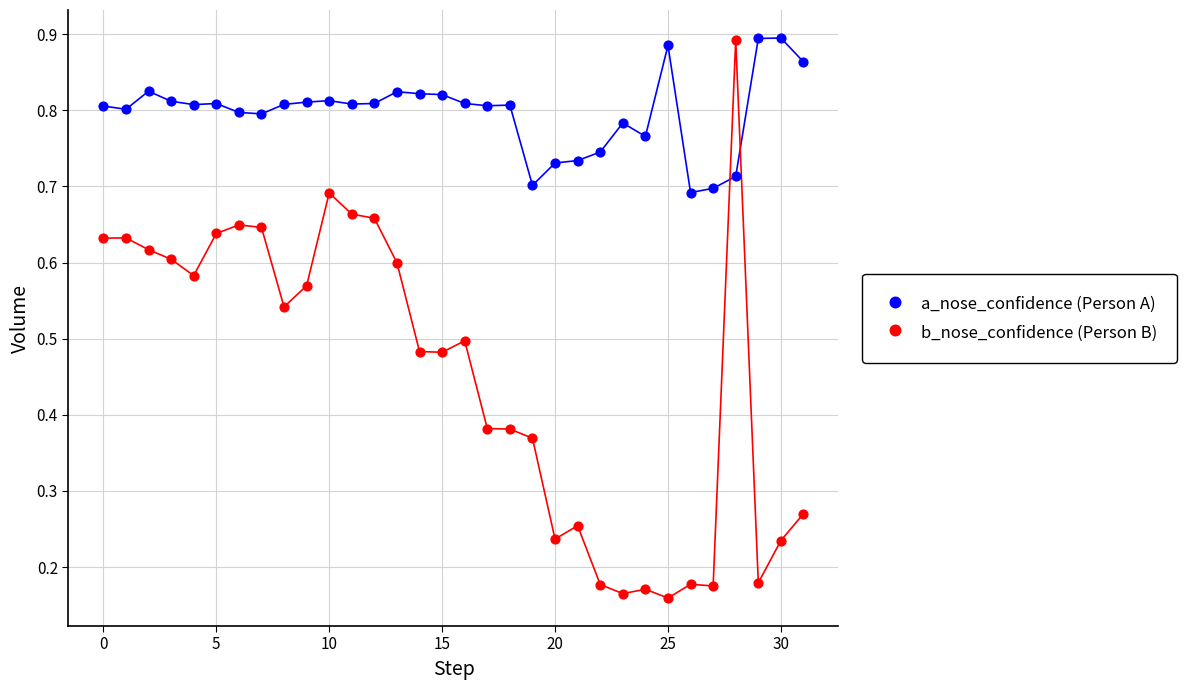

Which series contains the lowest Y value?

b_nose_confidence (Person B)